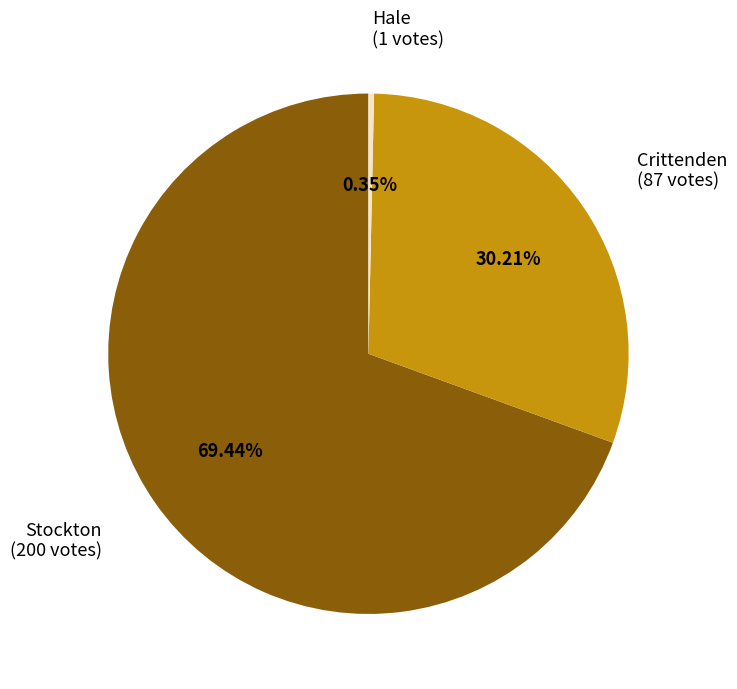

Rank the categories by value from lowest to highest.

Hale, Crittenden, Stockton